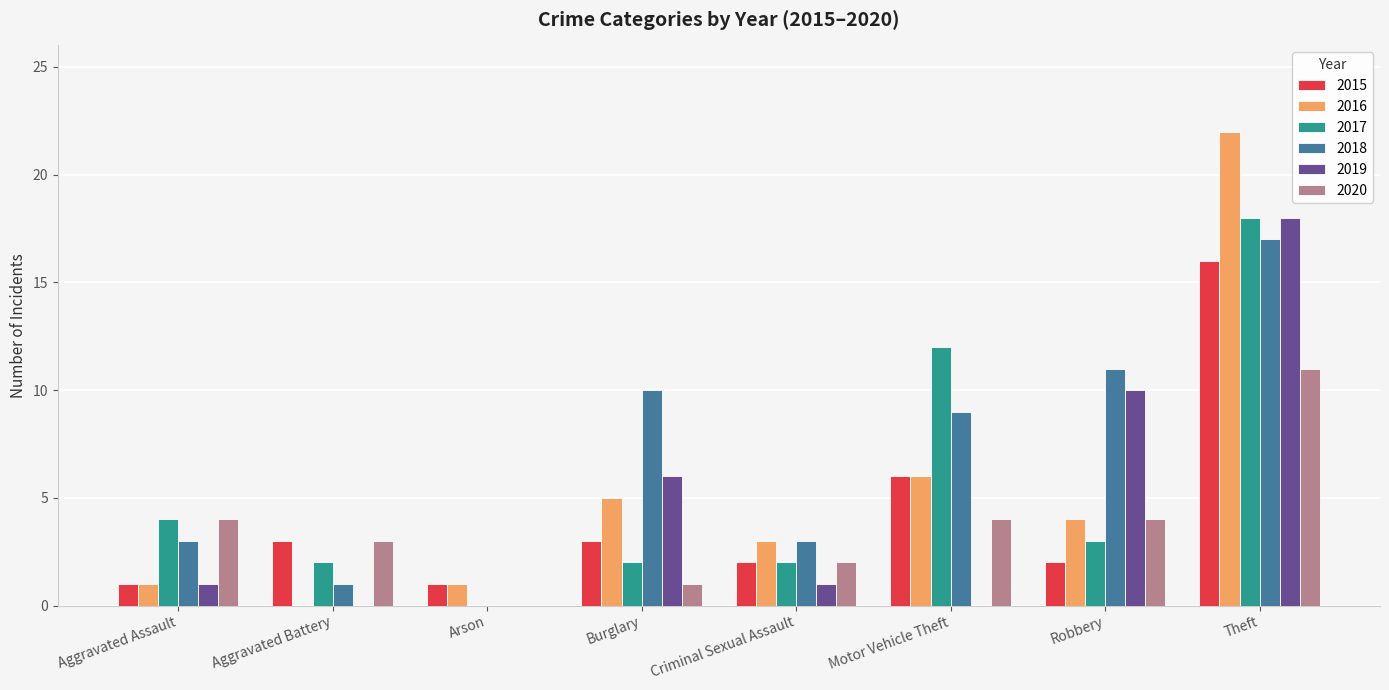

What is the greatest value displayed?

22